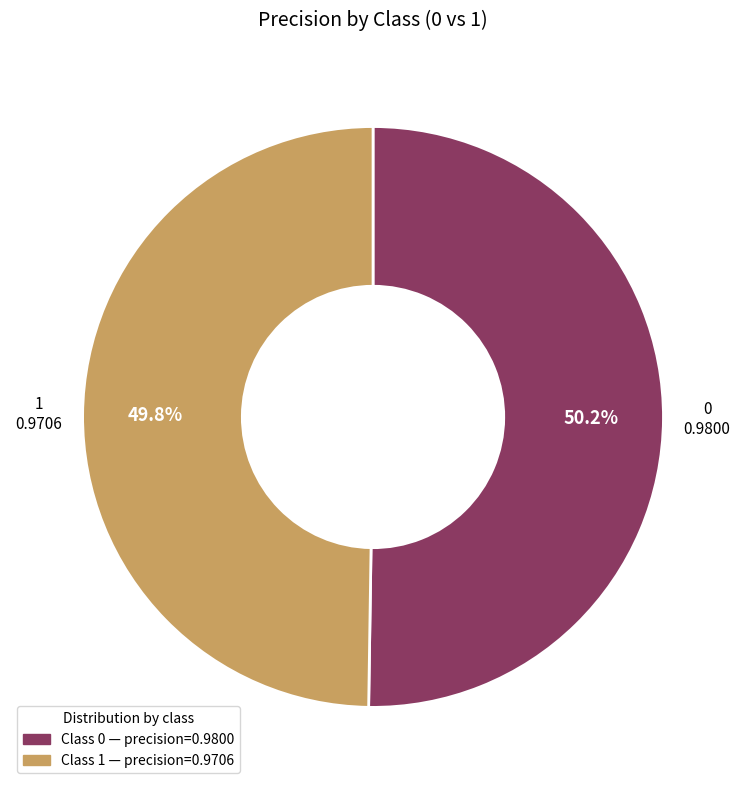

Does any single category account for the majority?

Yes